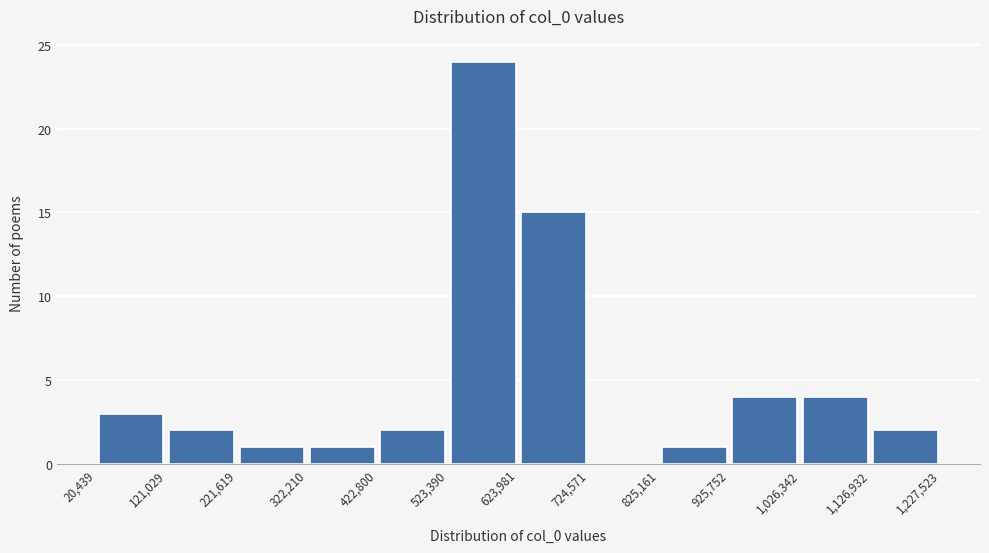

What is the height of the bar covering 1,026,342 to 1,126,932 on the x-axis? The values are not printed on the chart, so give them approximately, as read against the axis.

4